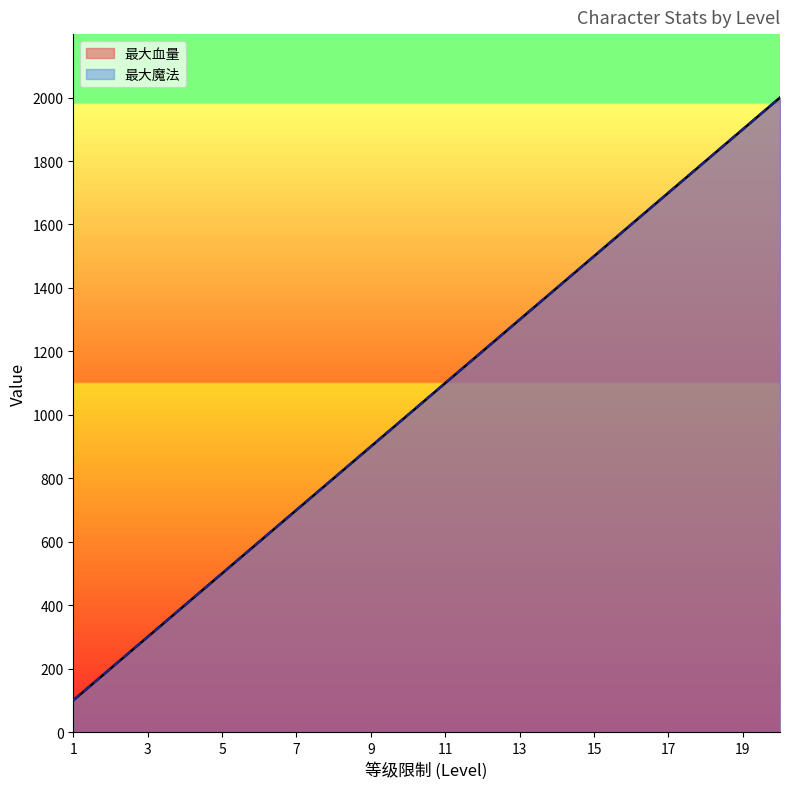

Where is 最大血量 nearest to the value 1050?

10